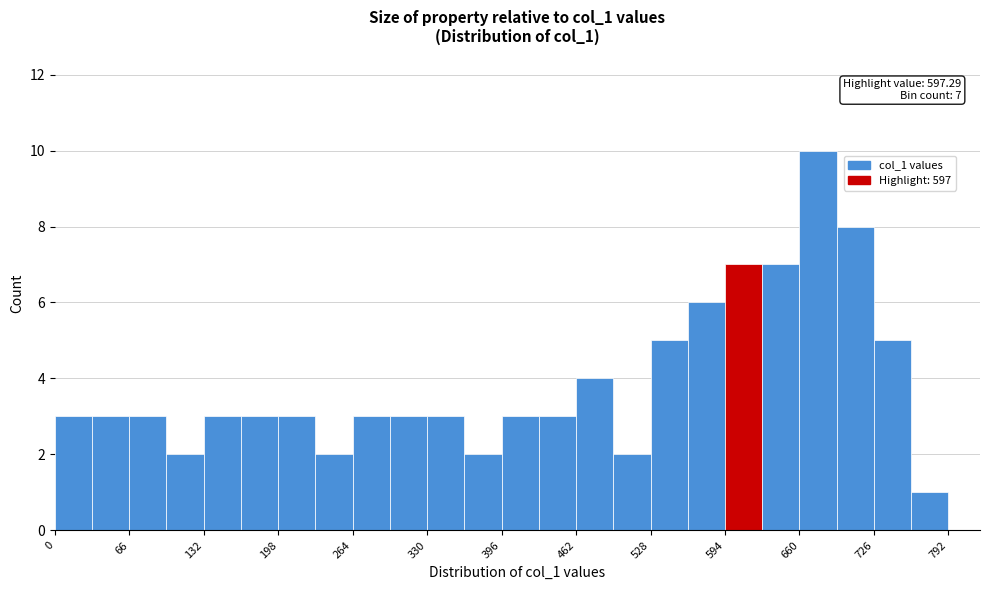

Read against the x-axis, roughly where is the centre of the tallest bar?

680